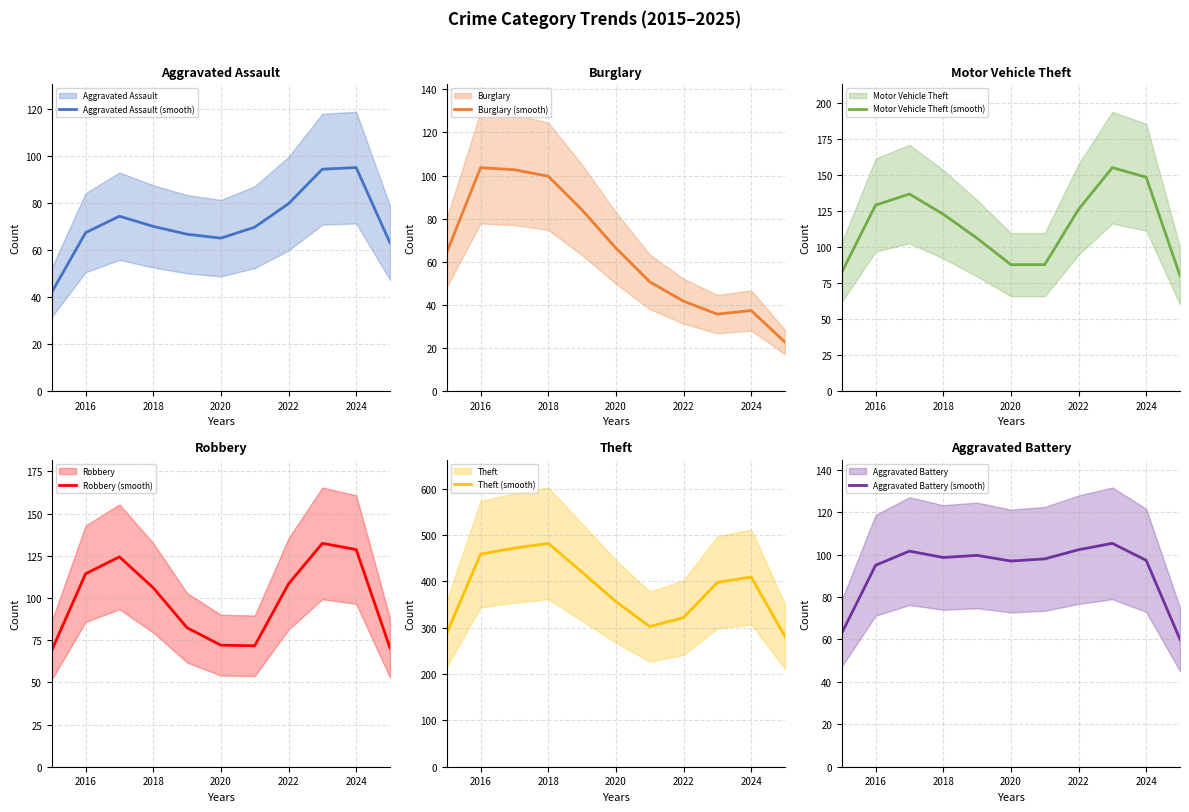

In Robbery (smooth), how many points are lower than both neighbors (excluding endpoints)?

1